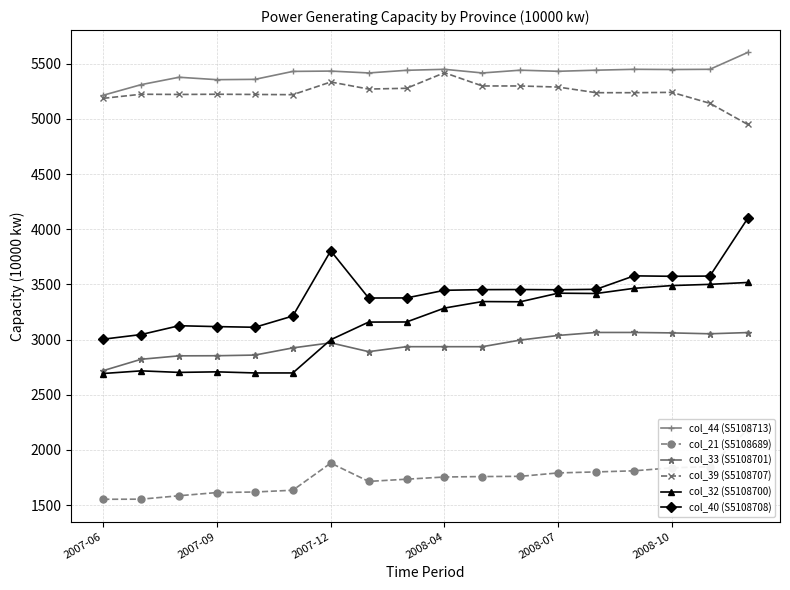

At which category is the sum across all series the highest?

17